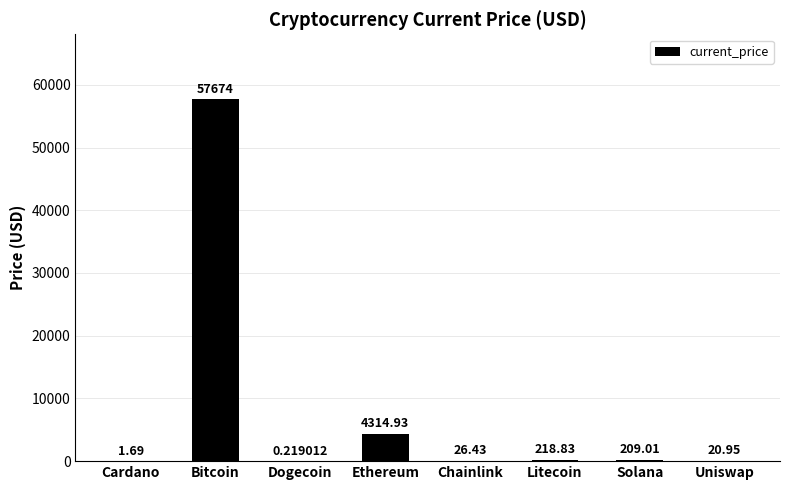

What is the sum of all values?

62466.1